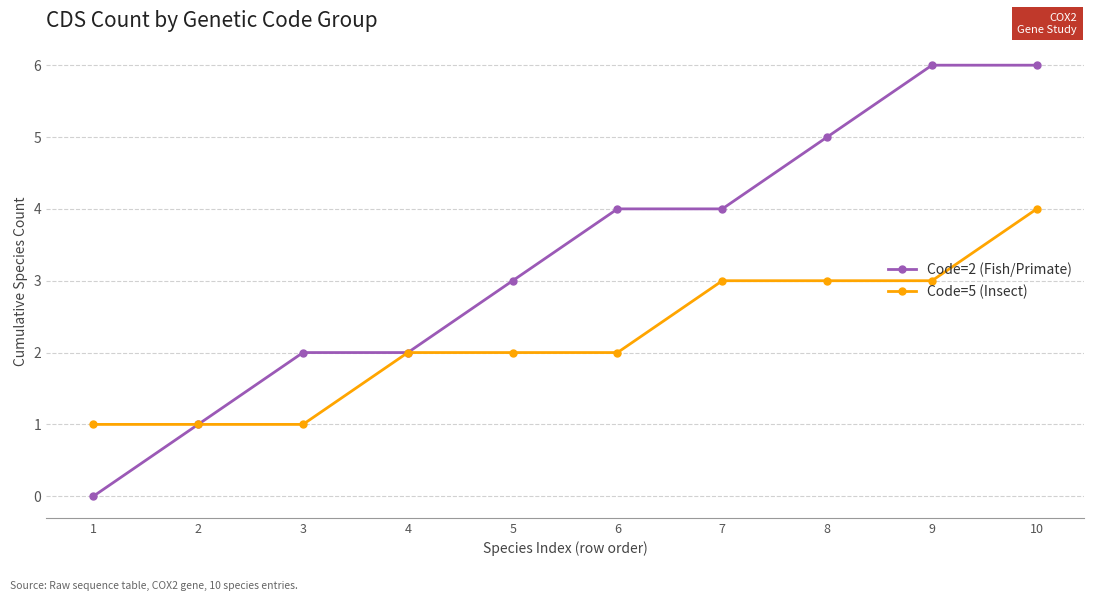

Rank the series at 6 from lowest to highest value.

Code=5 (Insect), Code=2 (Fish/Primate)